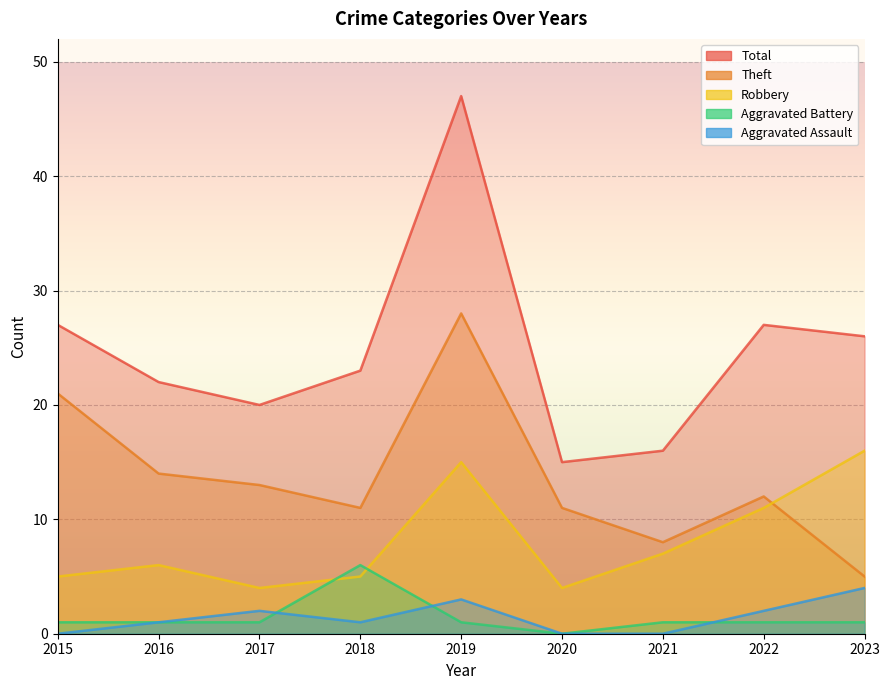

Which series has the widest spread of values?

Total